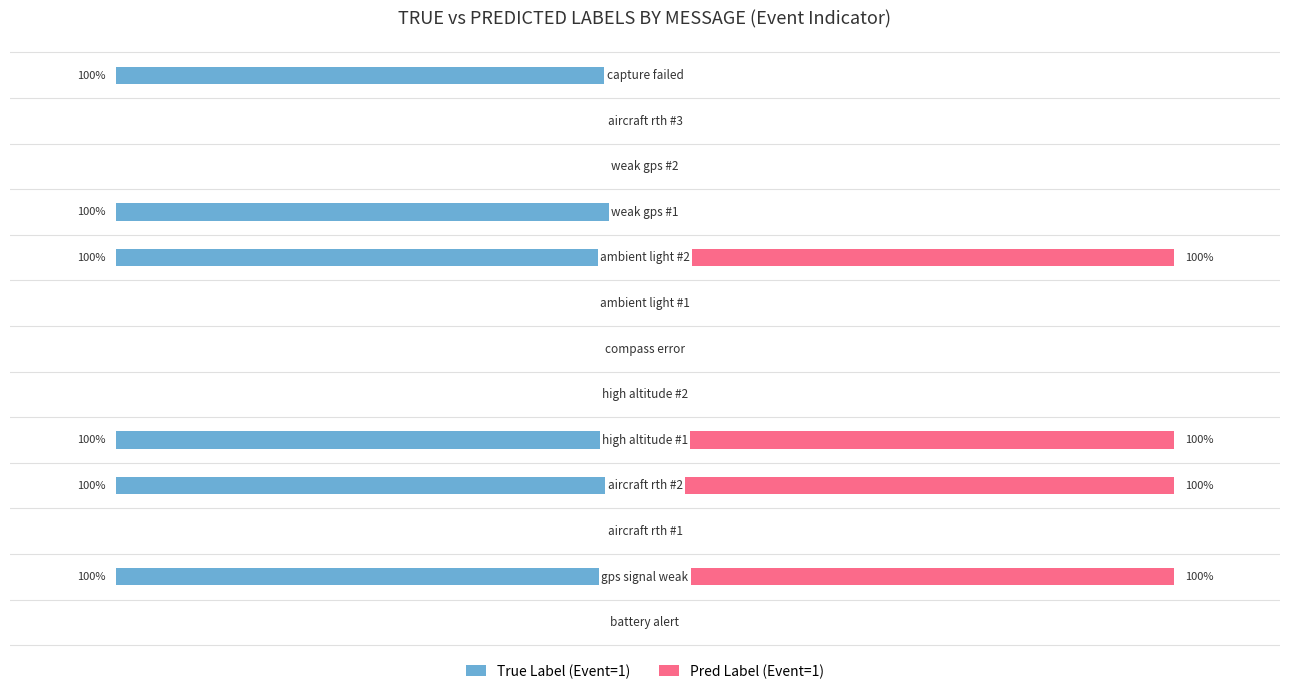

What are all the series names shown in the legend?

True Label (Event=1), Pred Label (Event=1)